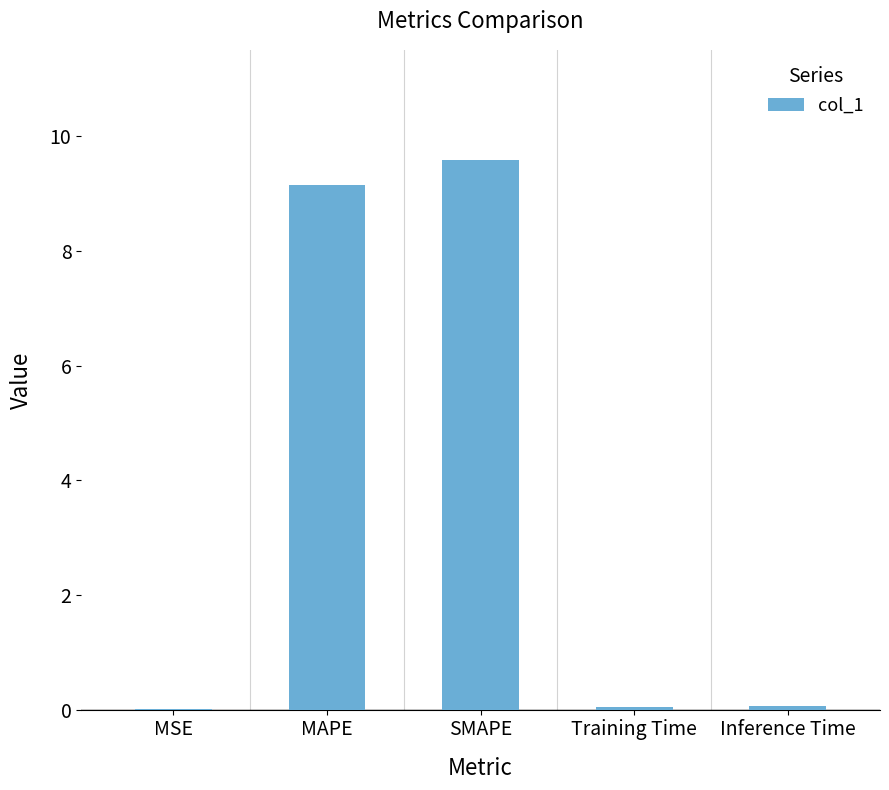

What is the greatest value displayed?

9.6